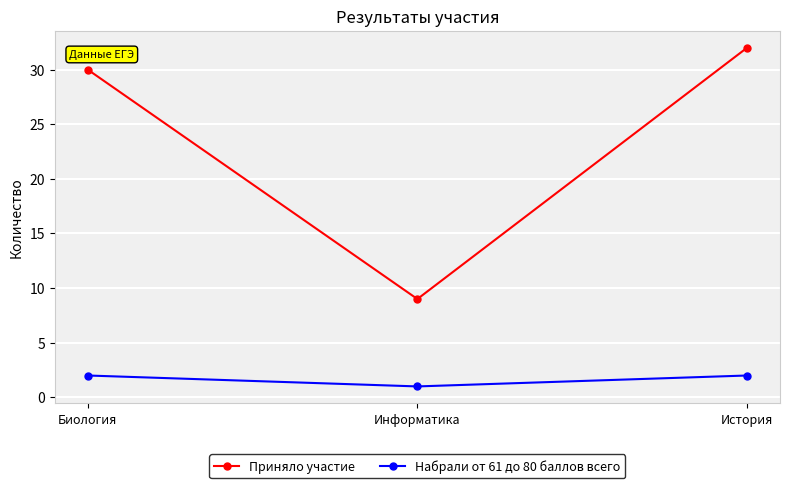

What is the spread (max minus min) of values at Биология?

28